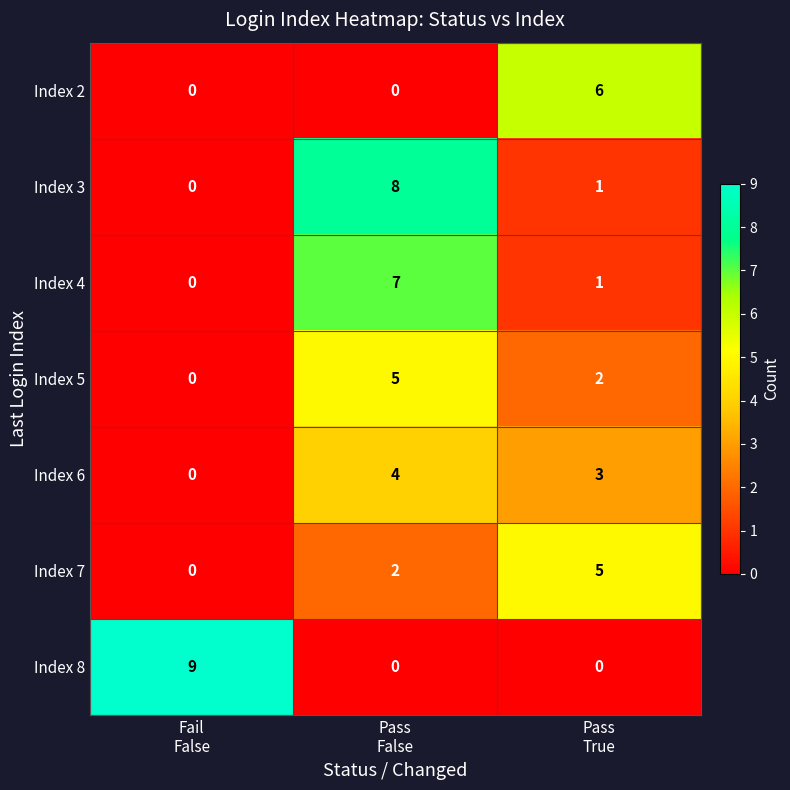

What is the maximum value for Index 8?

9